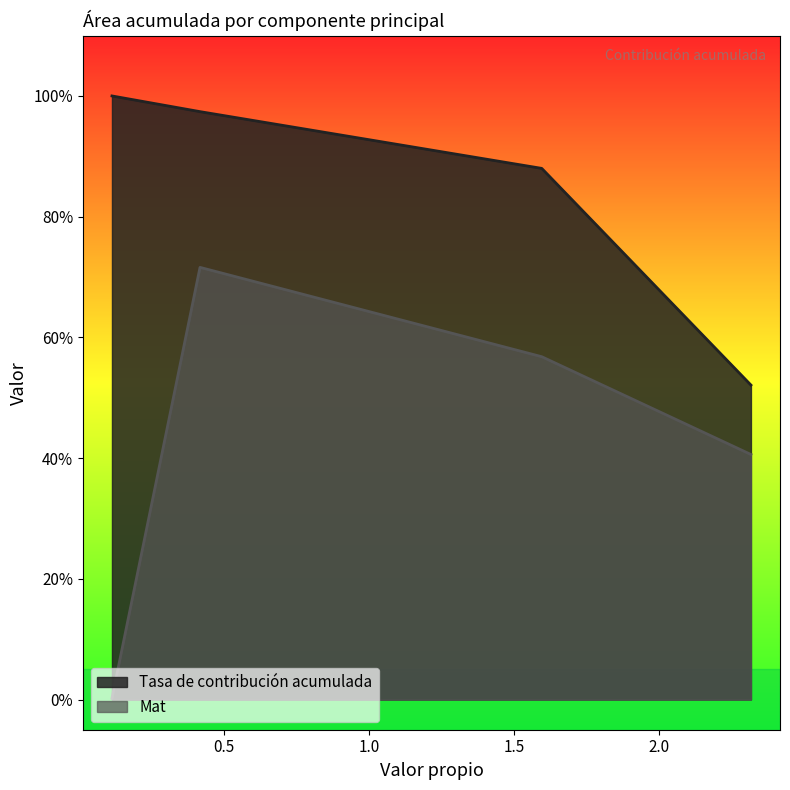

What is the approximate value of Tasa de contribución acumulada at PC2?

0.9